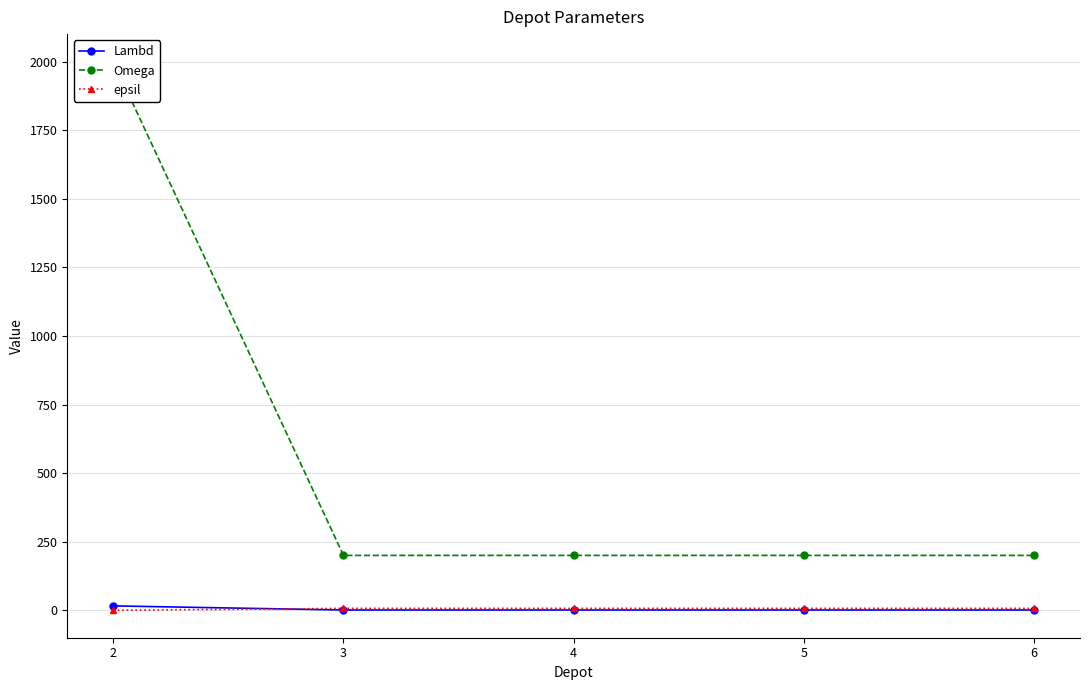

What are all the series names shown in the legend?

Lambd, Omega, epsil